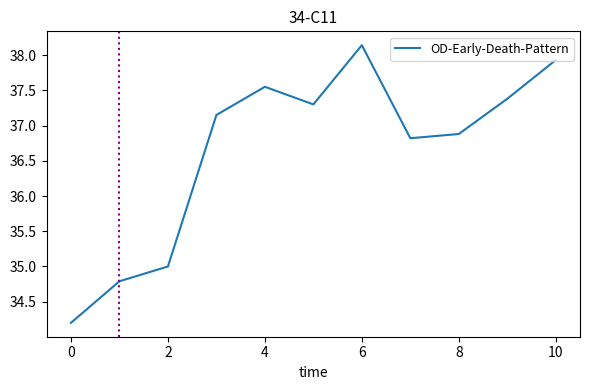

What is the minimum value shown in the chart?

34.2